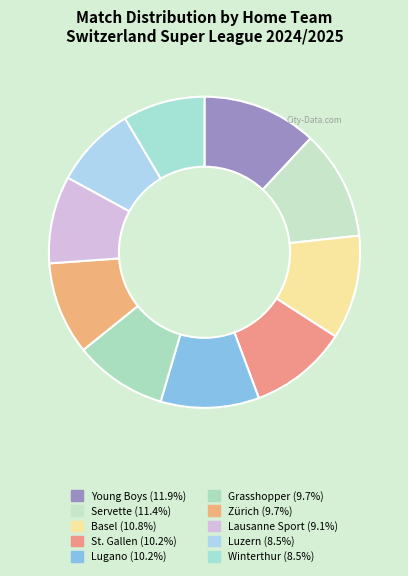

Which category has the smallest portion of the pie?

Luzern